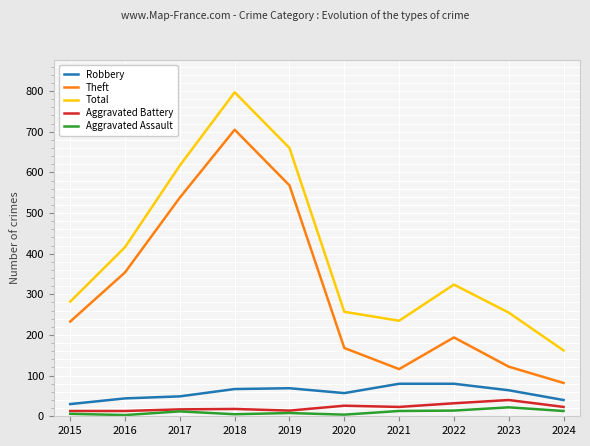

What is the difference between the Robbery values at 2018 and 2022?

13